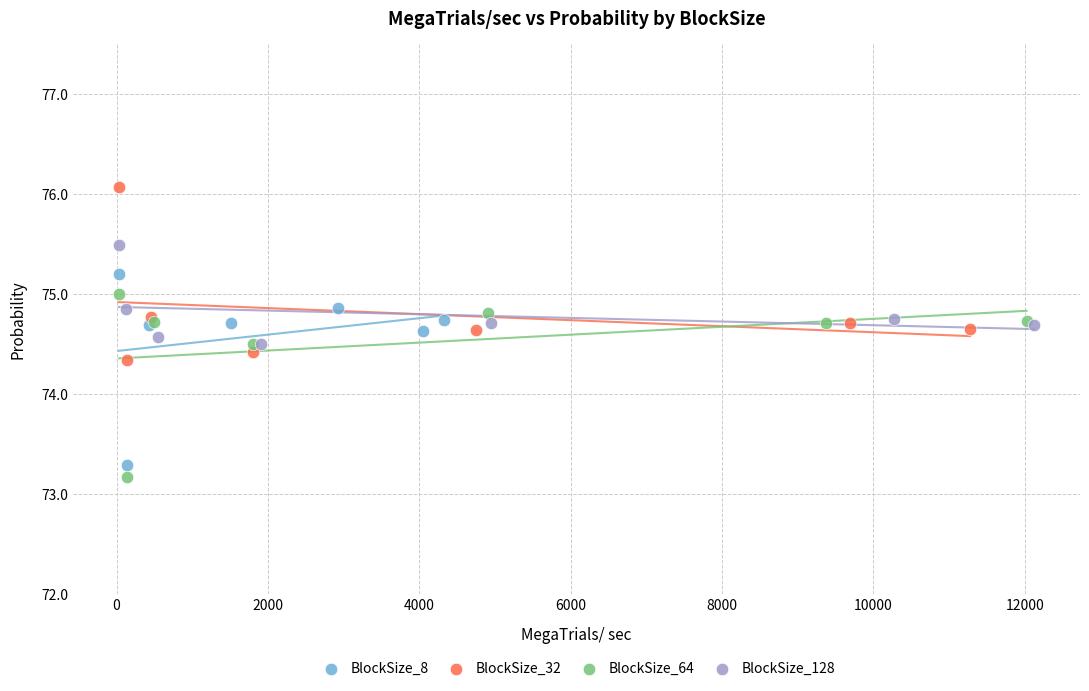

Which series has the widest spread of Y values?

BlockSize_8